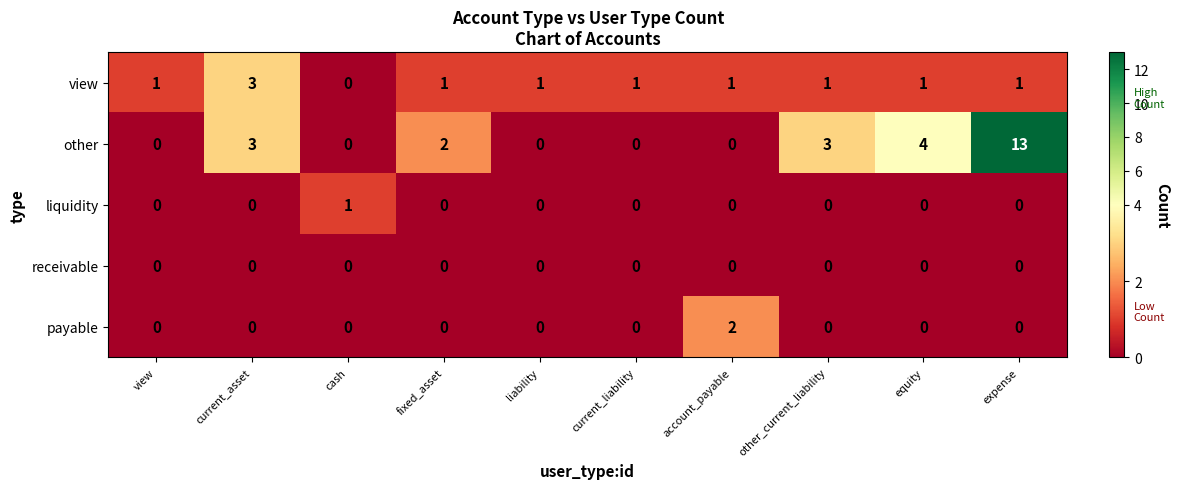

Rank the series by their maximum value, from lowest to highest.

receivable, liquidity, payable, view, other